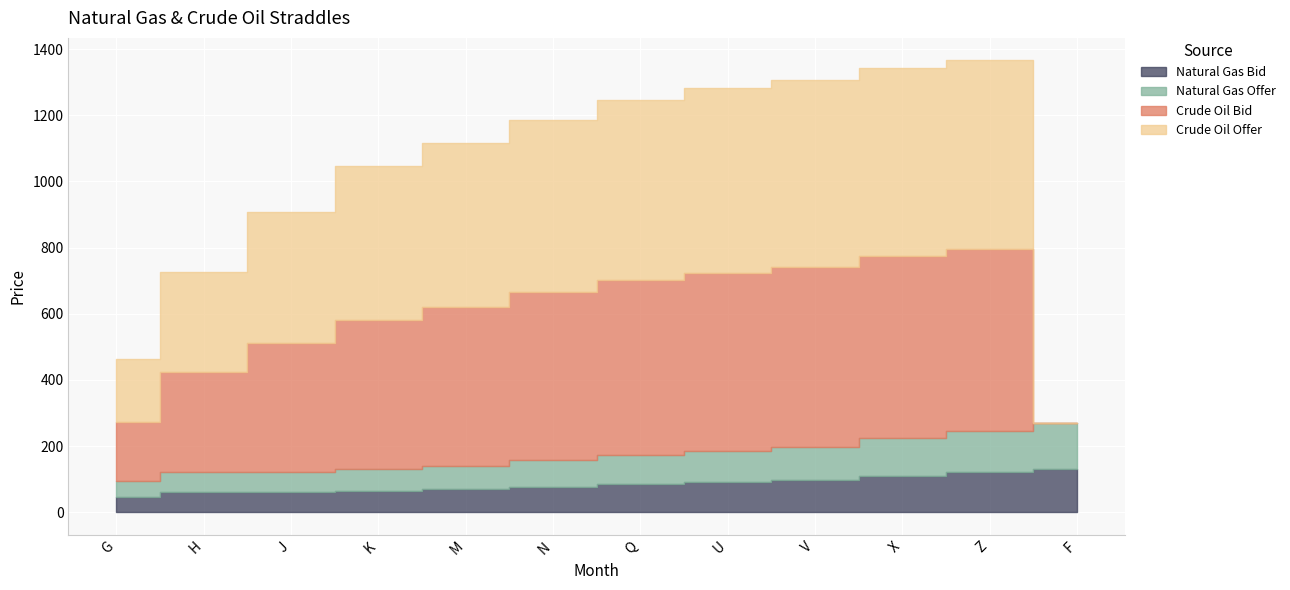

What are all the series names shown in the legend?

Natural Gas Bid, Natural Gas Offer, Crude Oil Bid, Crude Oil Offer